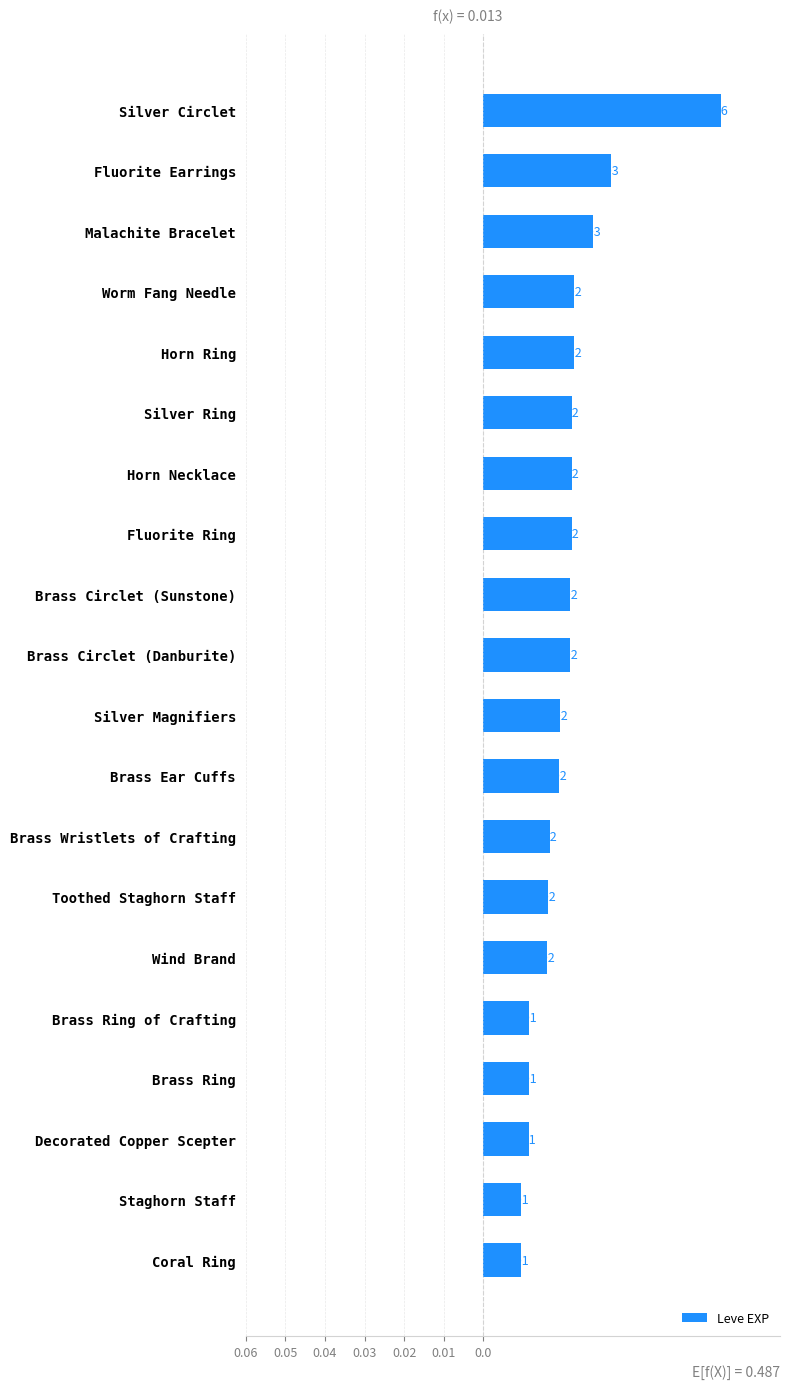

Which has a higher value, Brass Wristlets of Crafting or Brass Ring?

Brass Ring